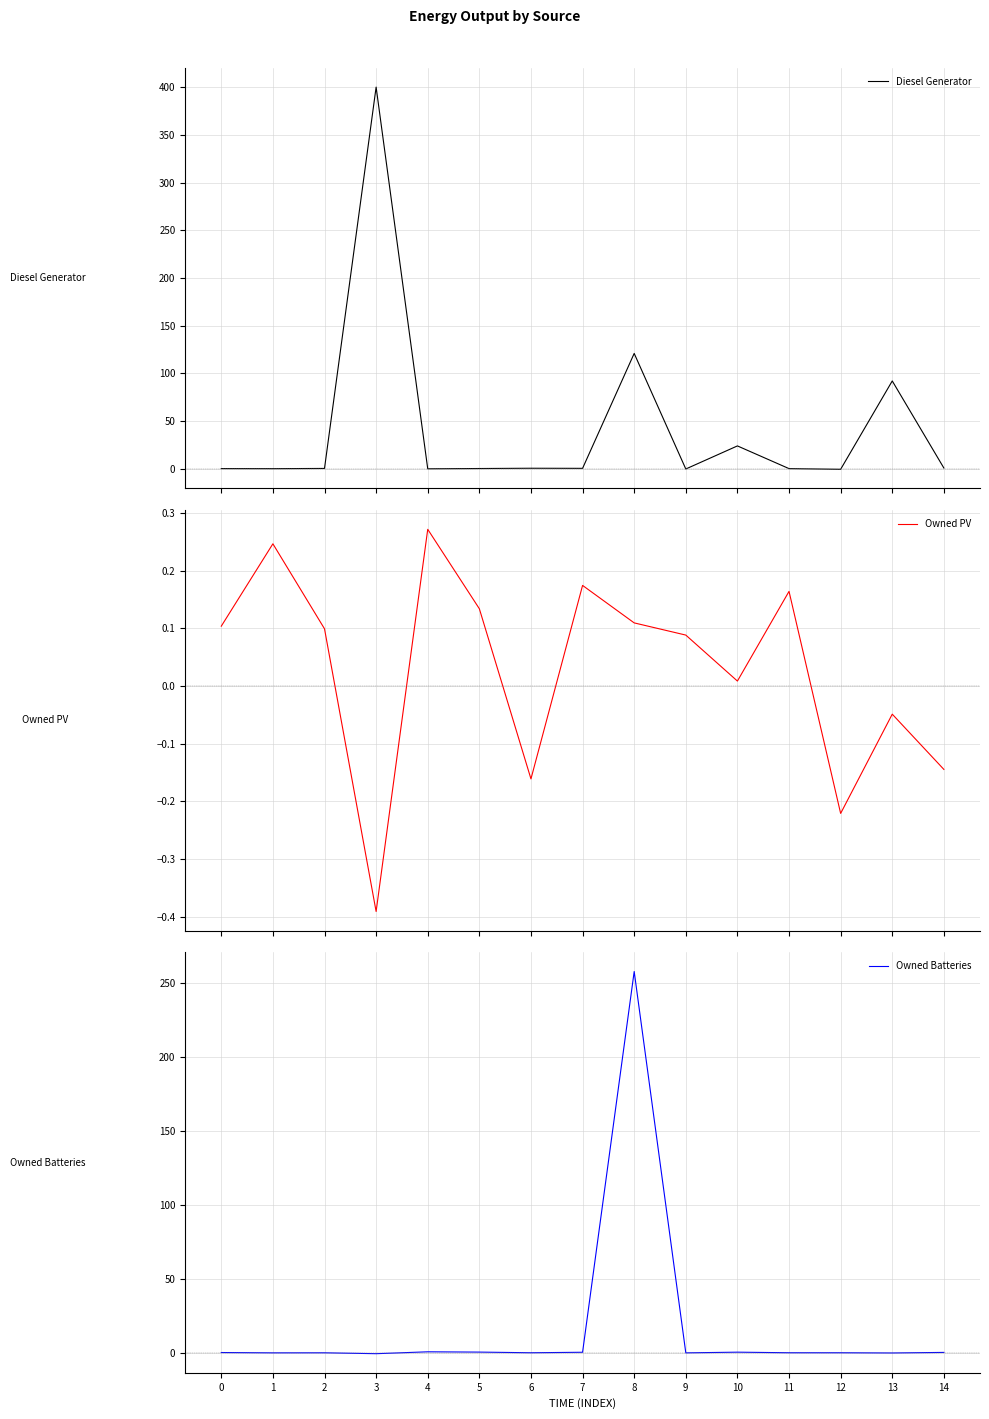

What is the total value across all series at 11?

0.1